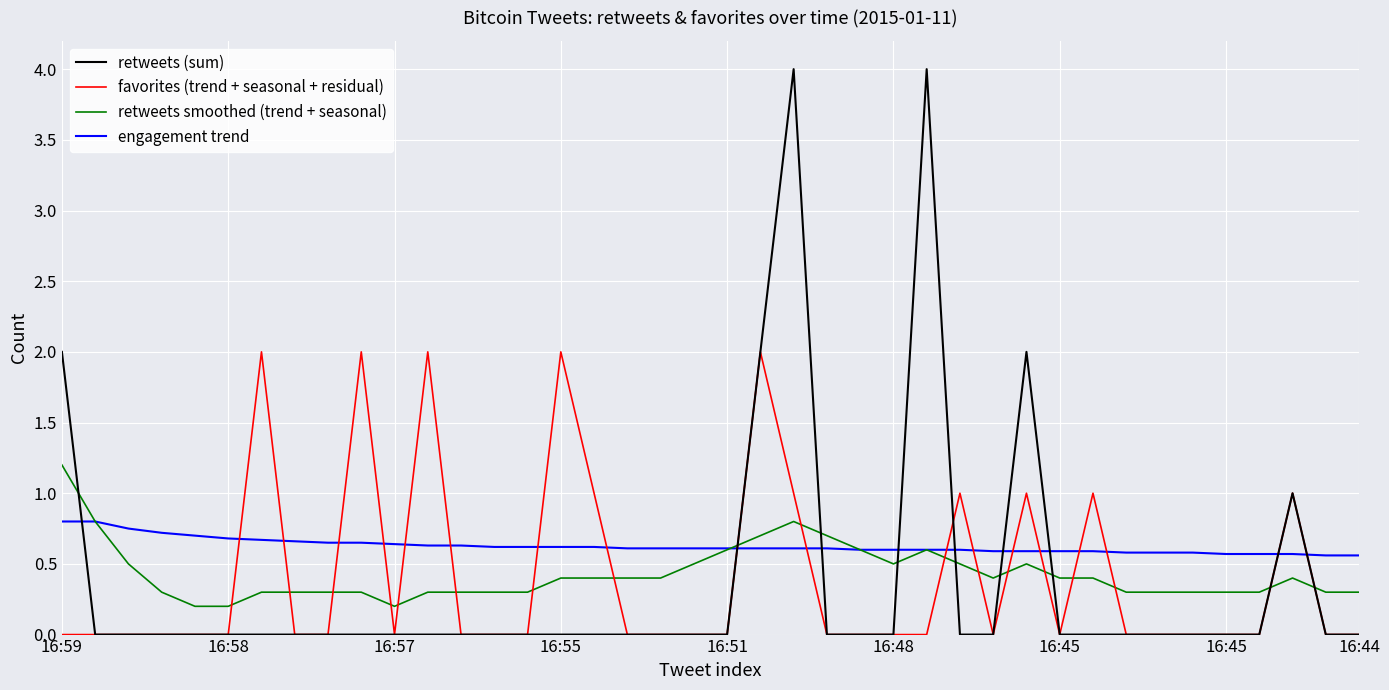

List the series in order of their peak value, highest first.

retweets (sum), favorites (trend + seasonal + residual), retweets smoothed (trend + seasonal), engagement trend